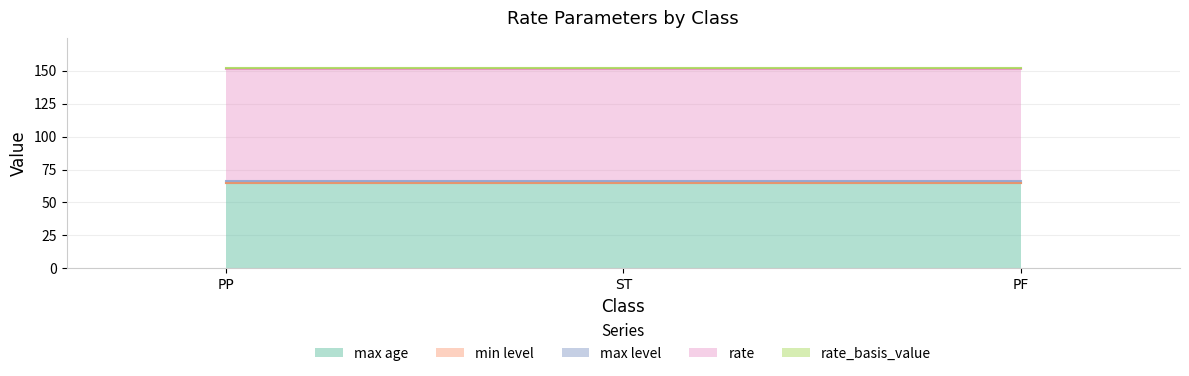

Between PF and ST, which is larger?

PF